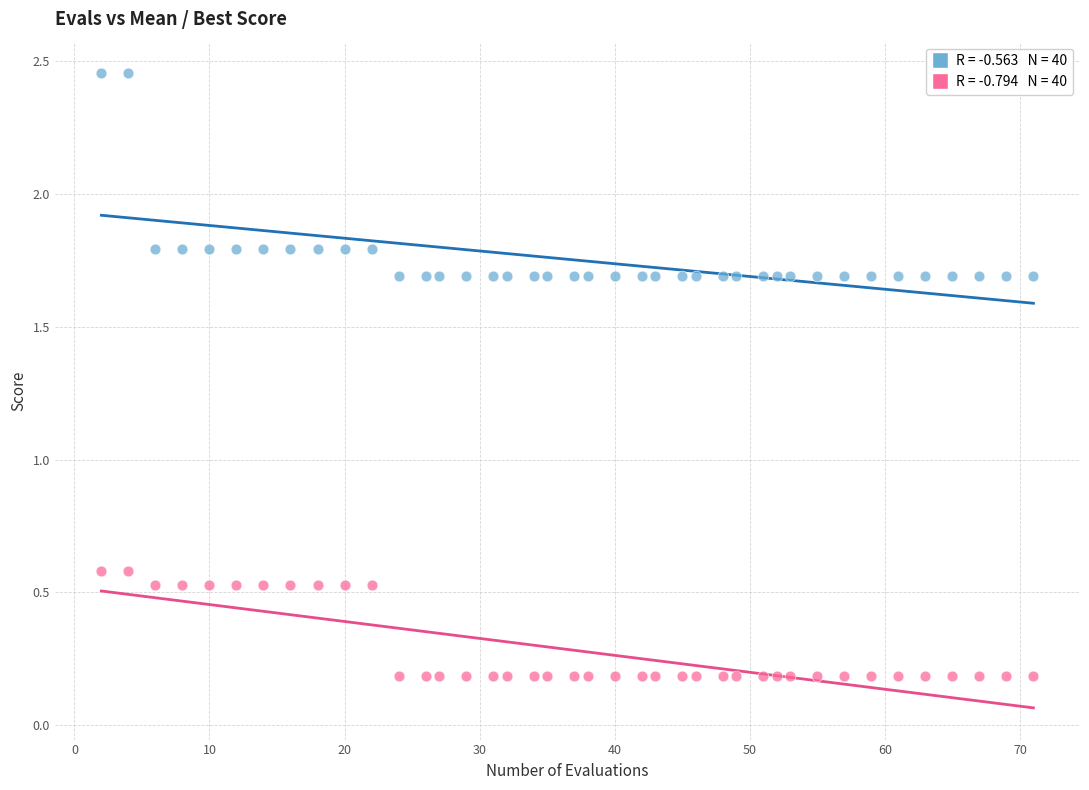

Across all data points, what is the range of X values (max minus min)?

69.0